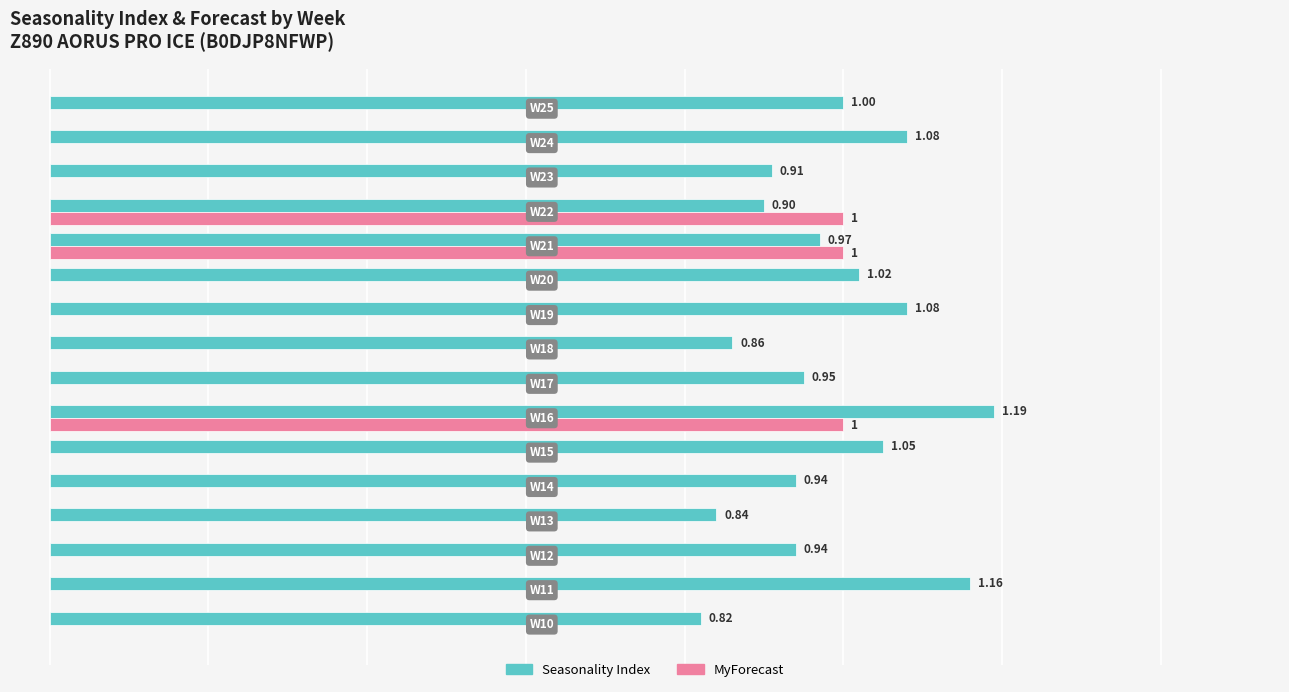

Which series has the largest total across all categories?

Seasonality Index